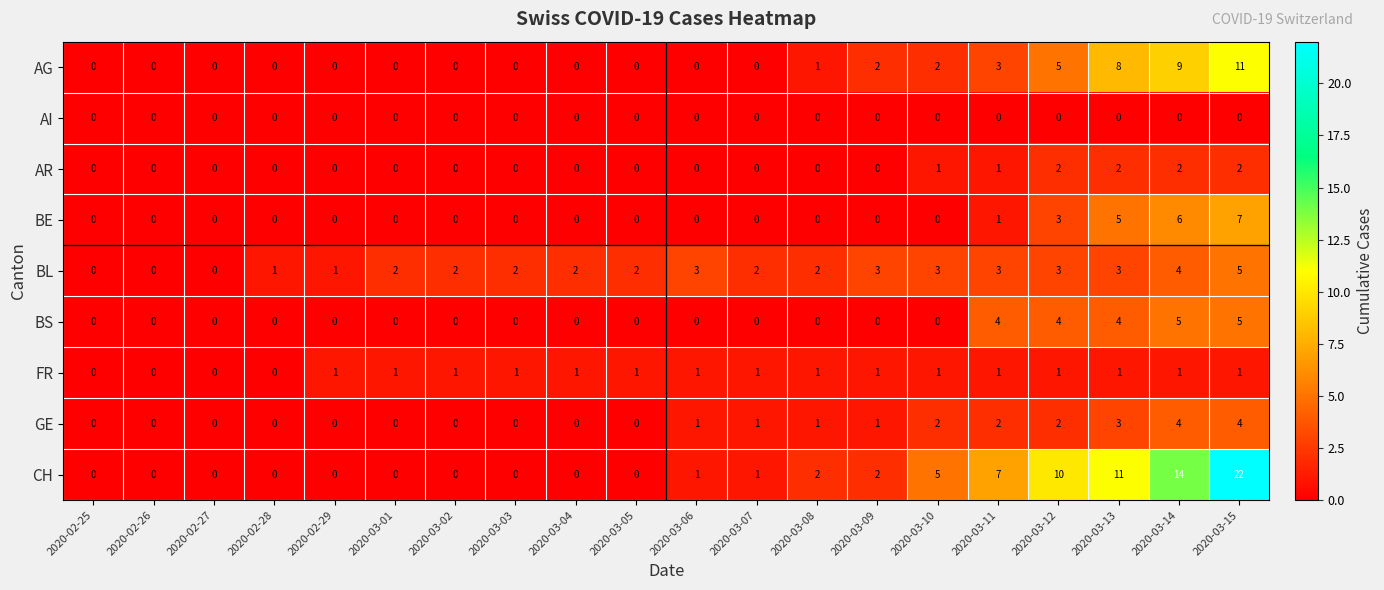

Where is AG nearest to the value 5?

2020-03-12